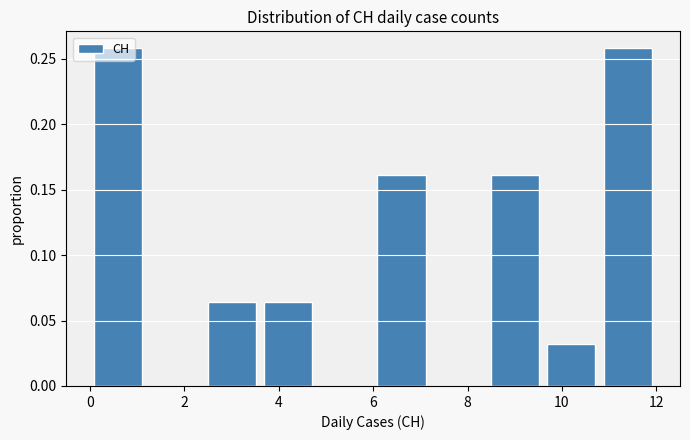

Reading left to right, transcribe this chart: for each bar, give the range it covers on the x-axis and its height. The values are not printed on the chart, so give them approximately, as read against the axis.

0.0 to 1.2: 0.260
1.2 to 2.4: 0
2.4 to 3.6: 0.065
3.6 to 4.8: 0.065
4.8 to 6.0: 0
6.0 to 7.2: 0.160
7.2 to 8.4: 0
8.4 to 9.6: 0.160
9.6 to 10.8: 0.030
10.8 to 12.0: 0.260